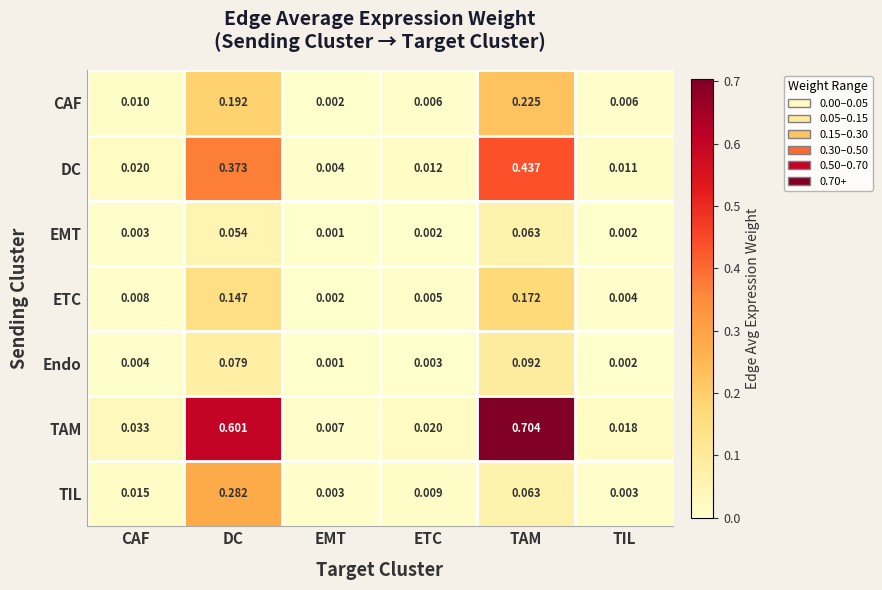

Count the number of categories in the chart.

6